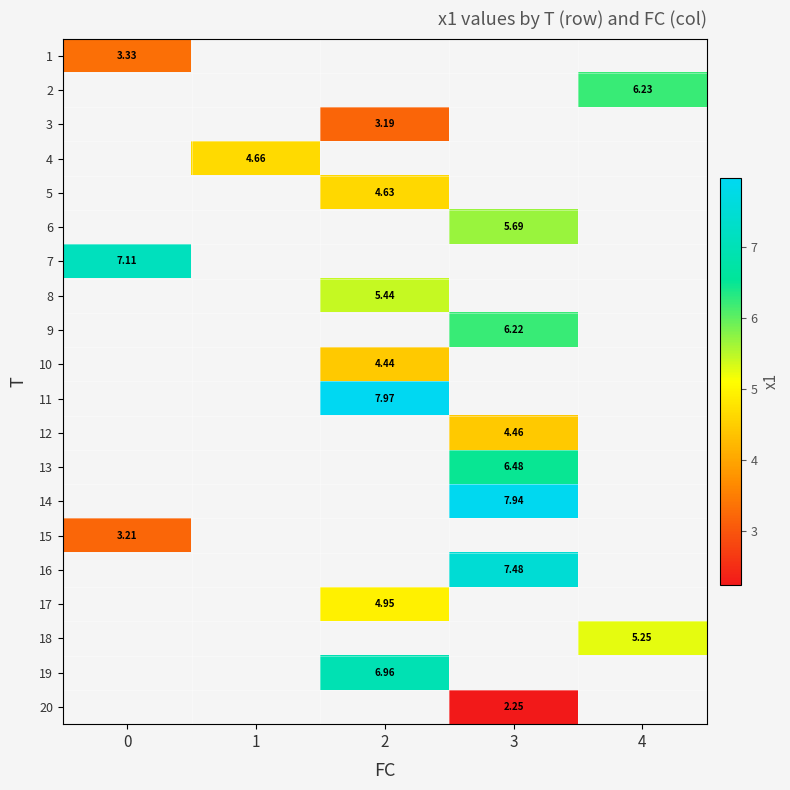

How many categories are shown in the chart?

5